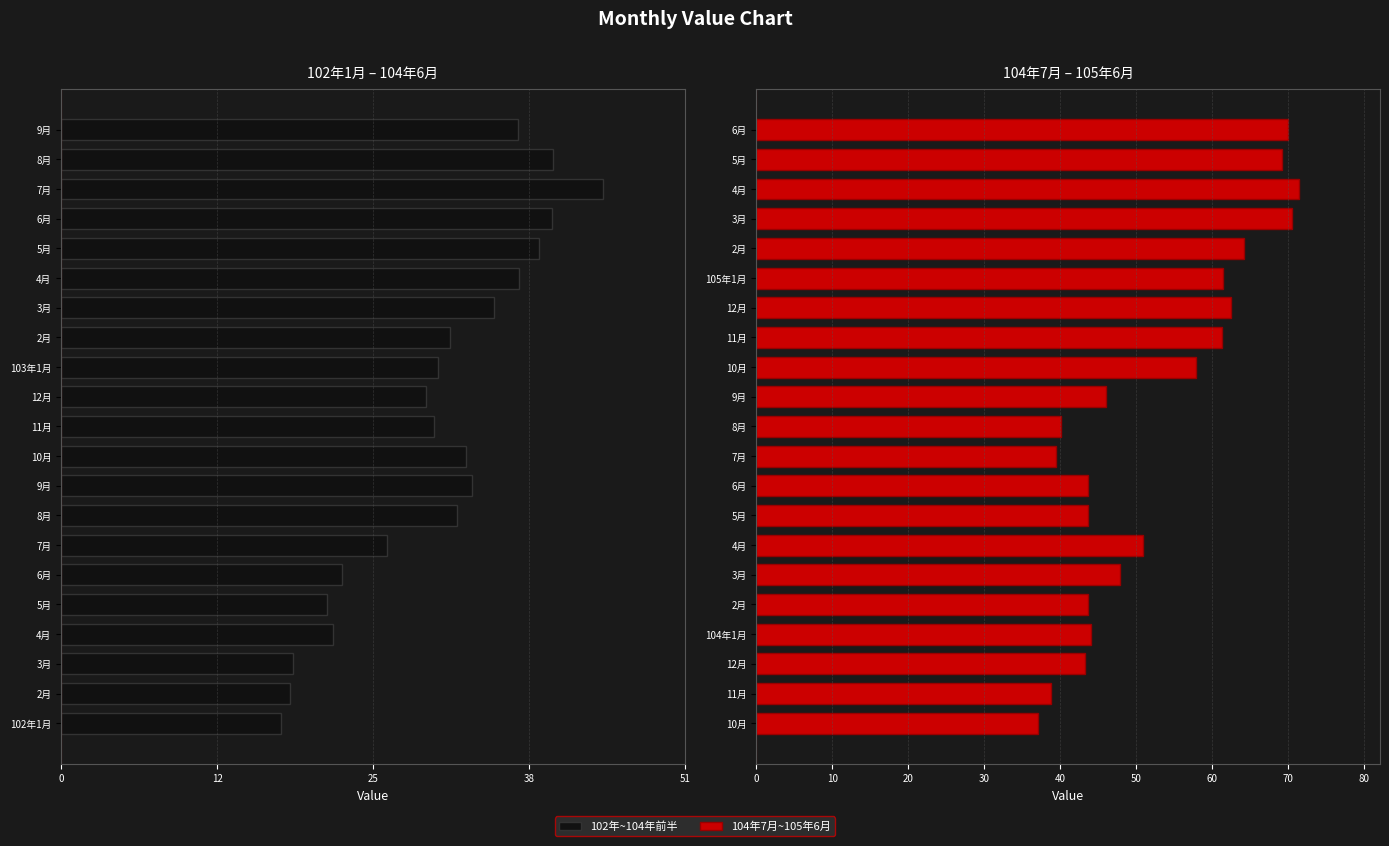

What are all the series names shown in the legend?

102年~104年前半, 104年7月~105年6月